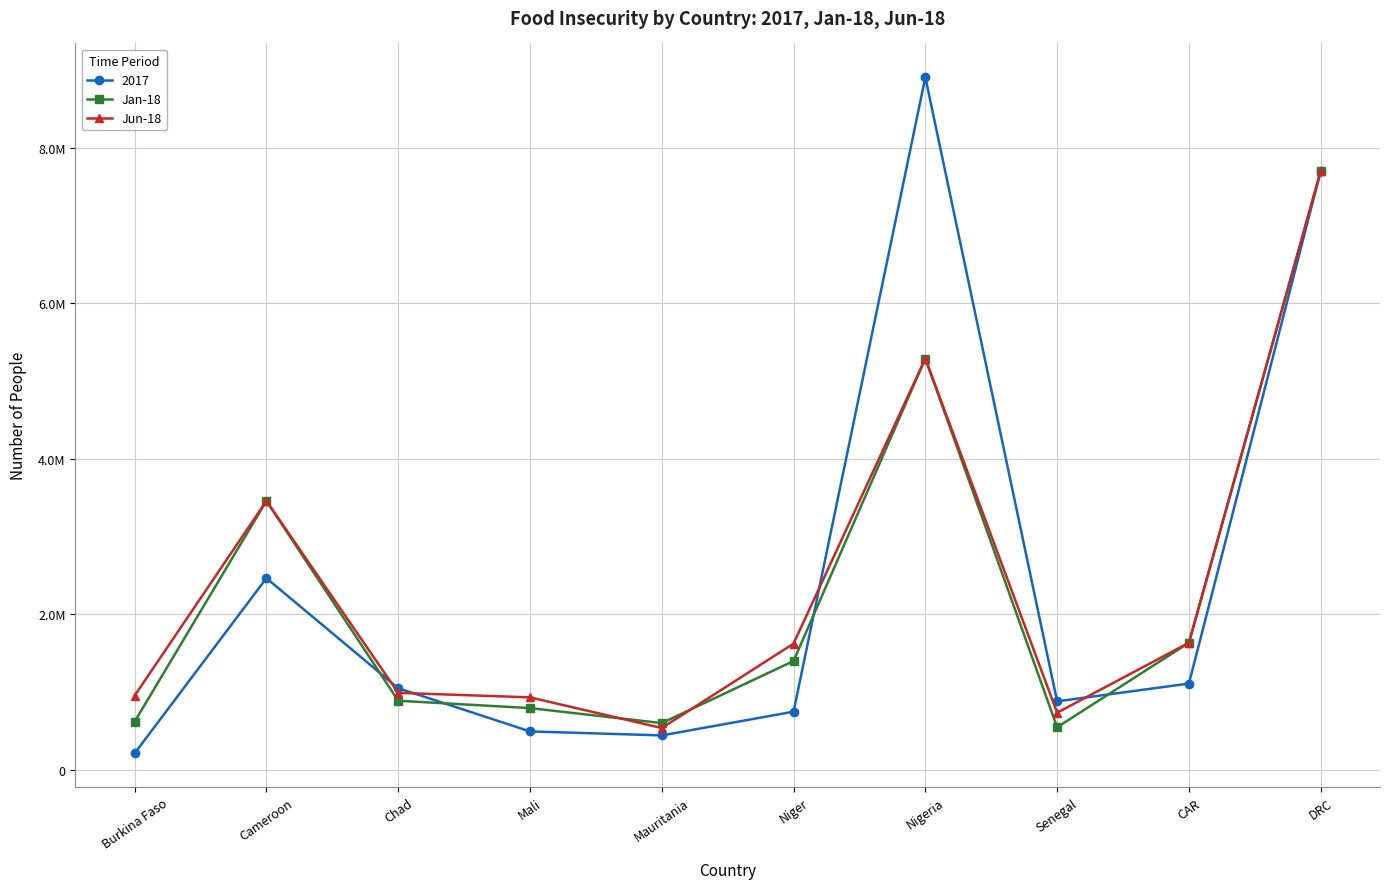

At which label does Jun-18 reach its minimum?

Mauritania